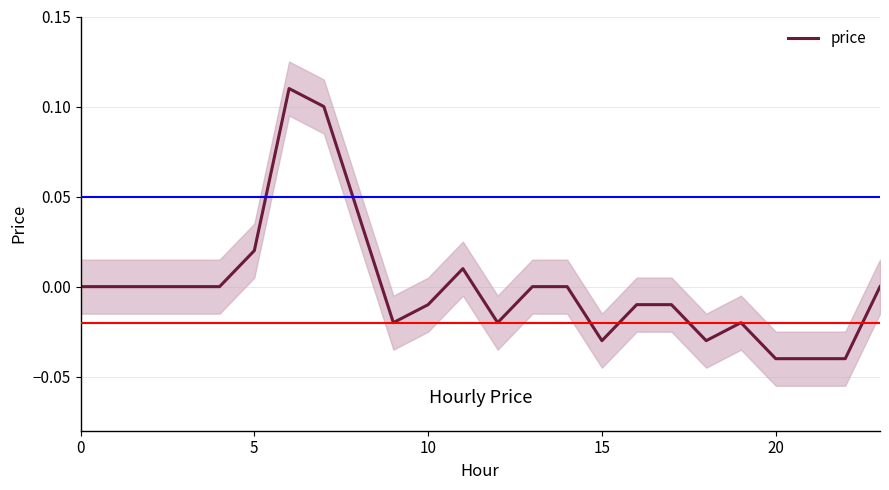

True or false: the data has more than 2 interior local peaks.

True